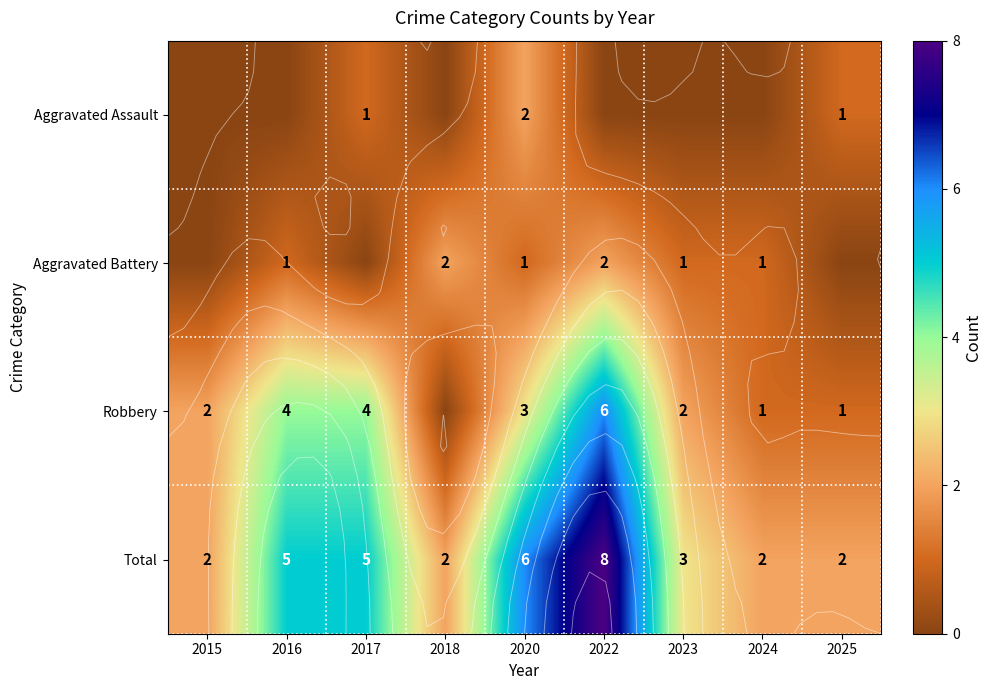

What is the difference between the Aggravated Battery values at 2018 and 2015?

2